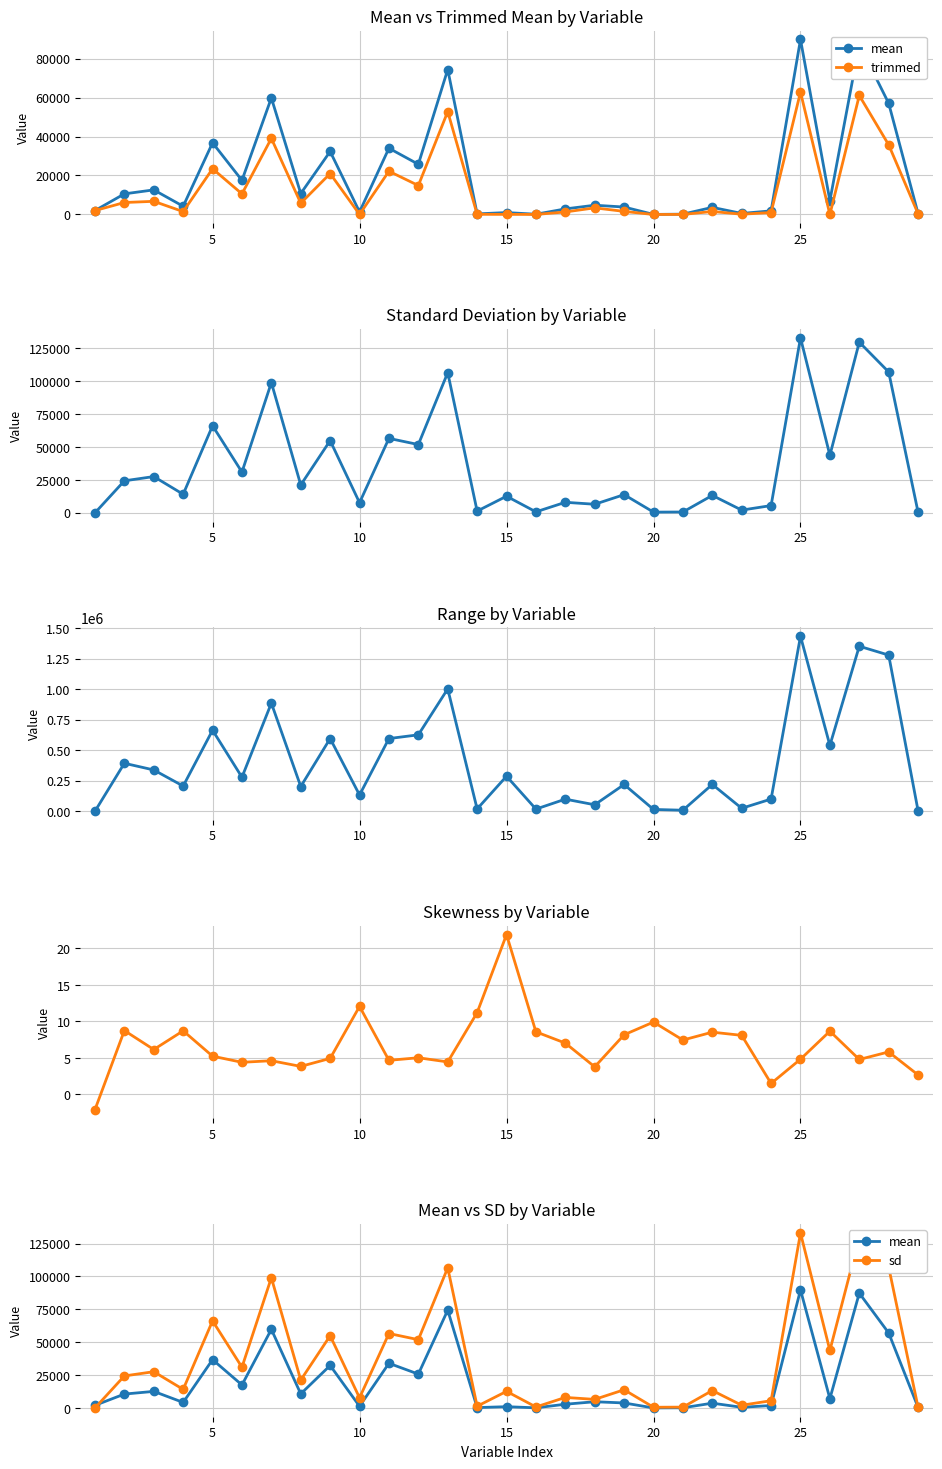

What is the minimum value shown in the chart?

-2.1